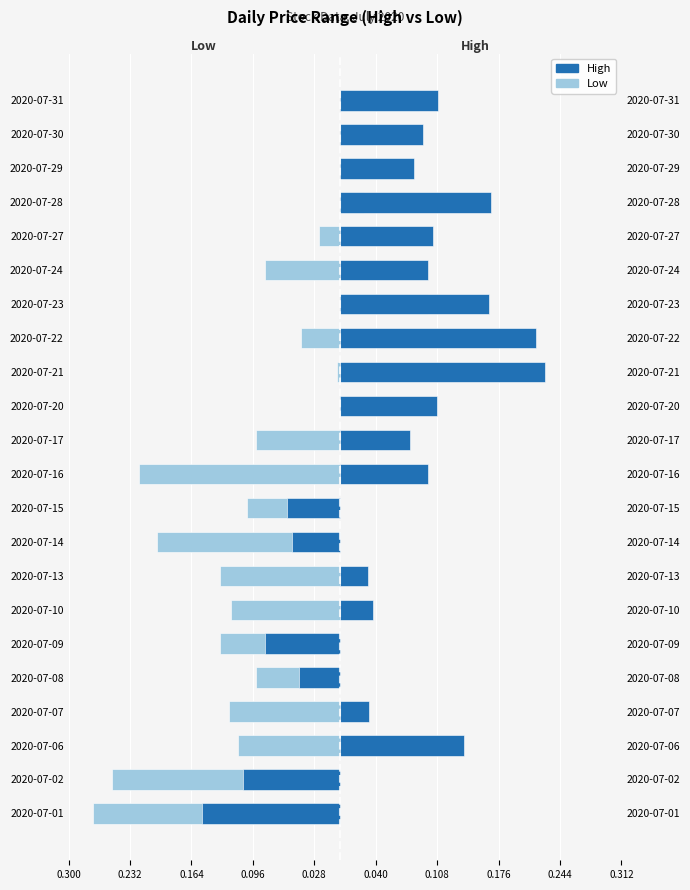

What is the total value across all series at 2020-07-31?

0.2